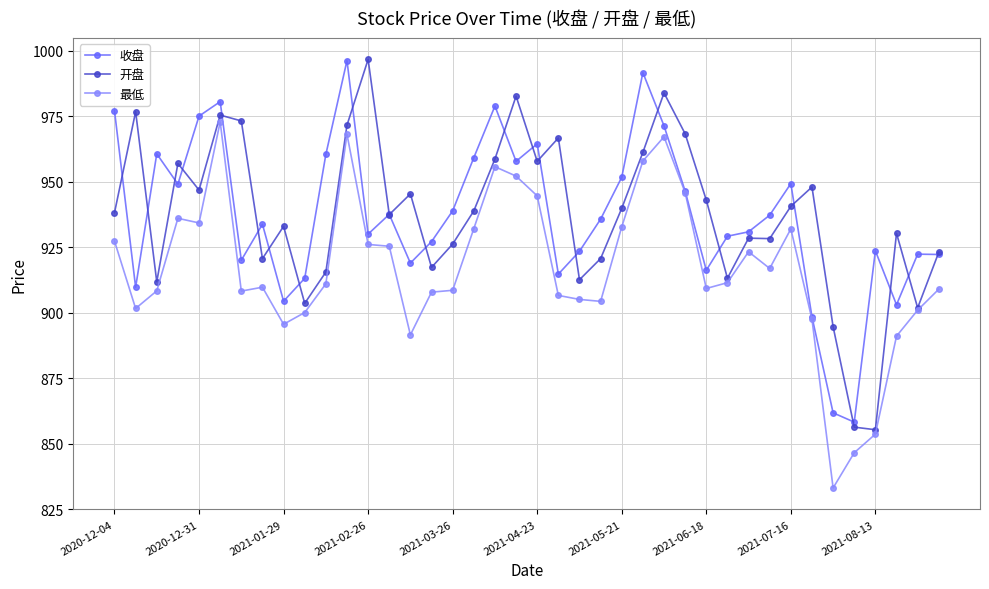

What is the value of the 开盘 point at the 14th from the left?

937.5